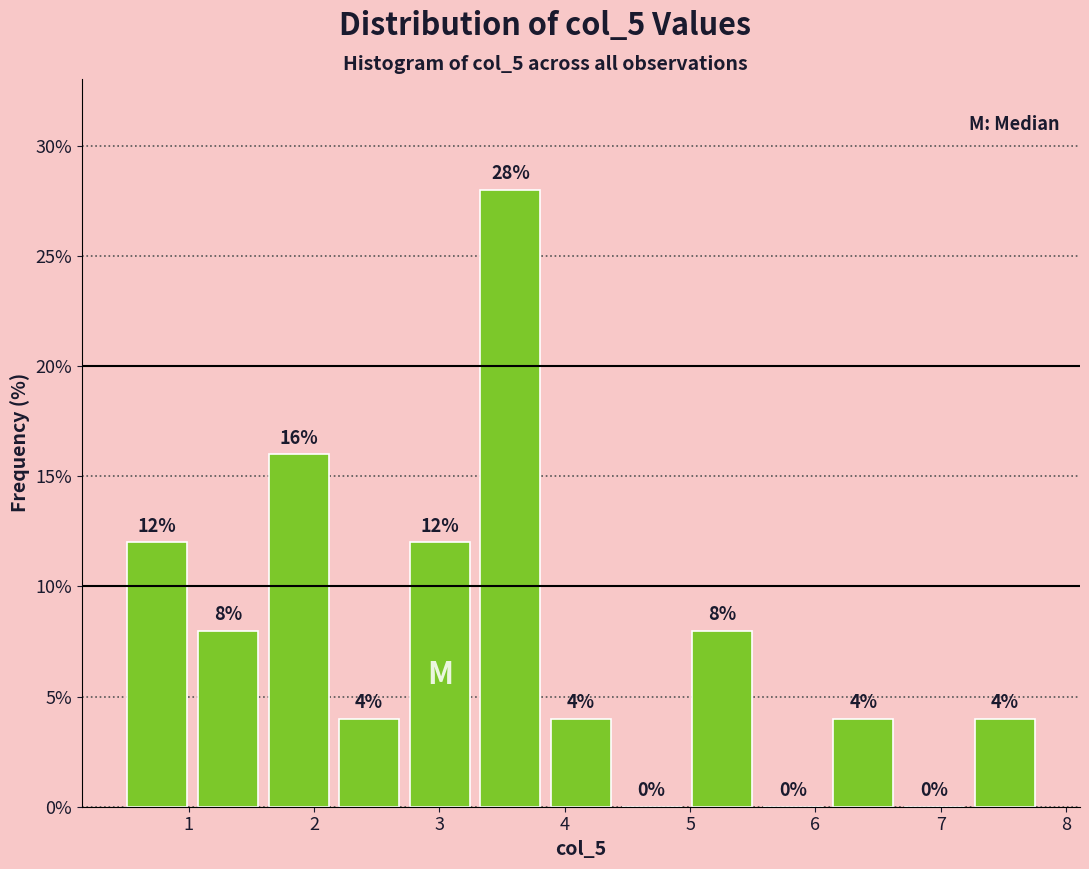

Reading left to right, list every bar in this chart as the range it spans on the x-axis followed by its height. The bar edges are not printed on the chart, so give them approximately, as read against the axis.

0.5 to 1.0: 12
1.0 to 1.6: 8
1.6 to 2.2: 16
2.2 to 2.7: 4
2.7 to 3.3: 12
3.3 to 3.8: 28
3.8 to 4.4: 4
4.4 to 5.0: 0
5.0 to 5.5: 8
5.5 to 6.1: 0
6.1 to 6.7: 4
6.7 to 7.2: 0
7.2 to 7.8: 4